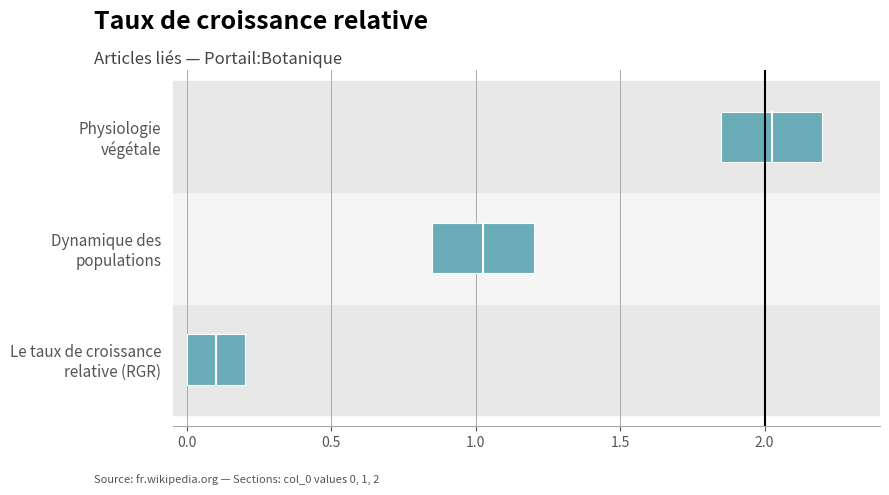

What is the value of the 2nd bar from the left?

1